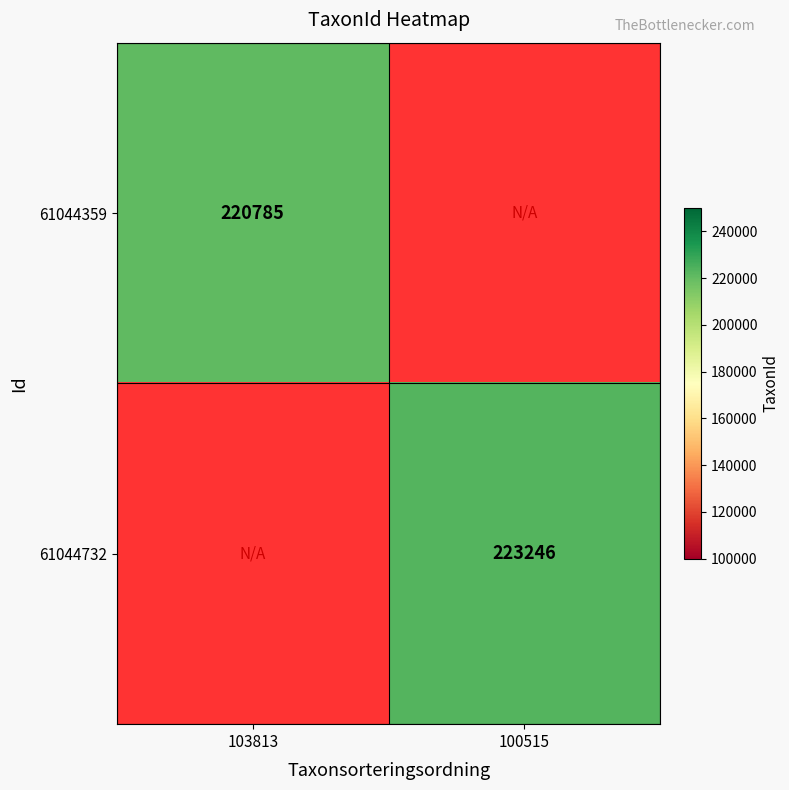

The 61044732 series shows 383624 at 100515. True or false?

False